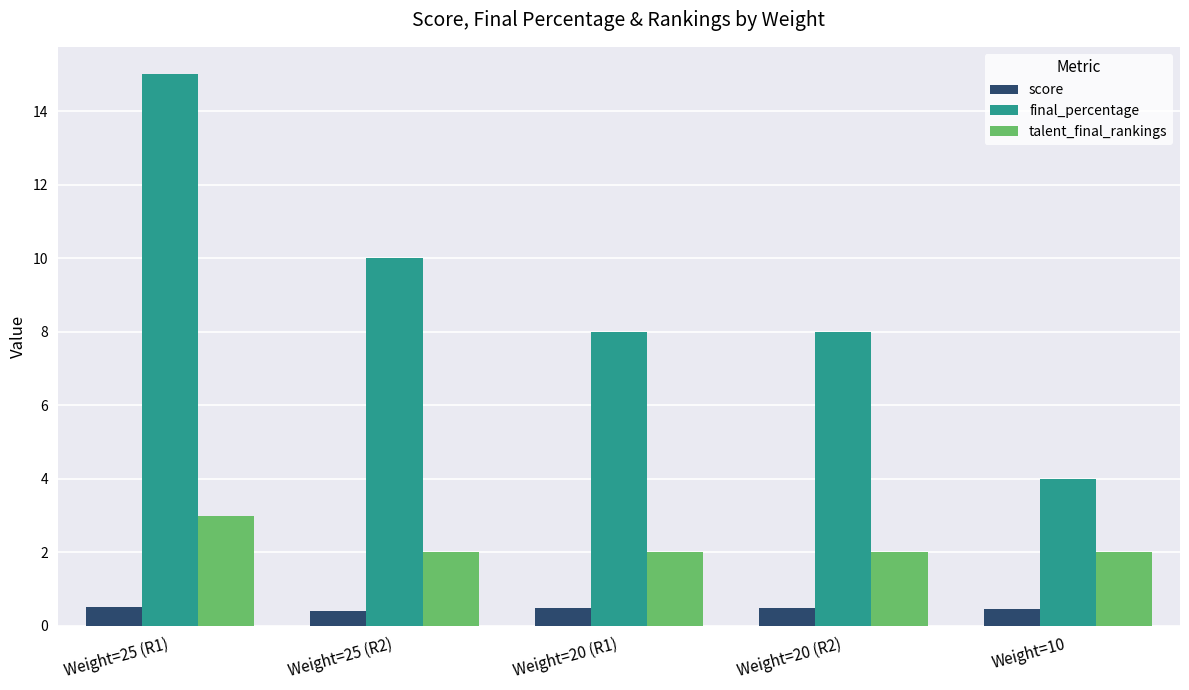

What is the difference between the maximum and minimum values in the final_percentage series?

11.0